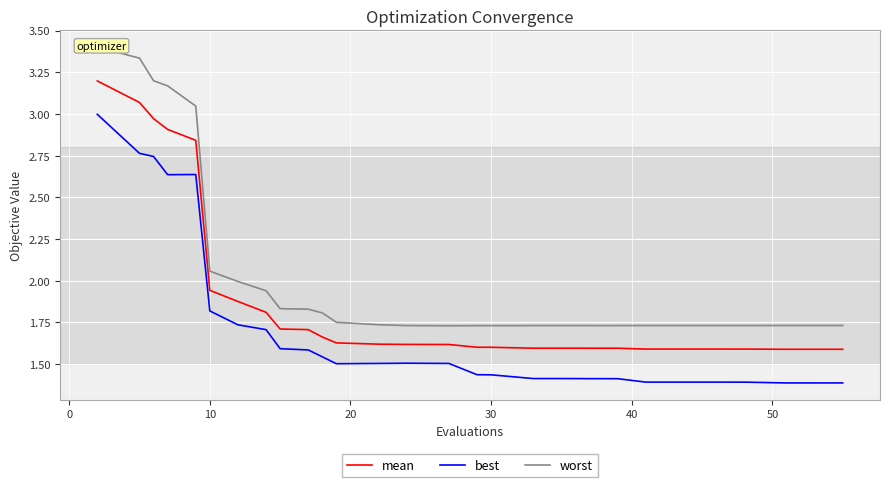

In worst, how many points are lower than both neighbors (excluding endpoints)?

4